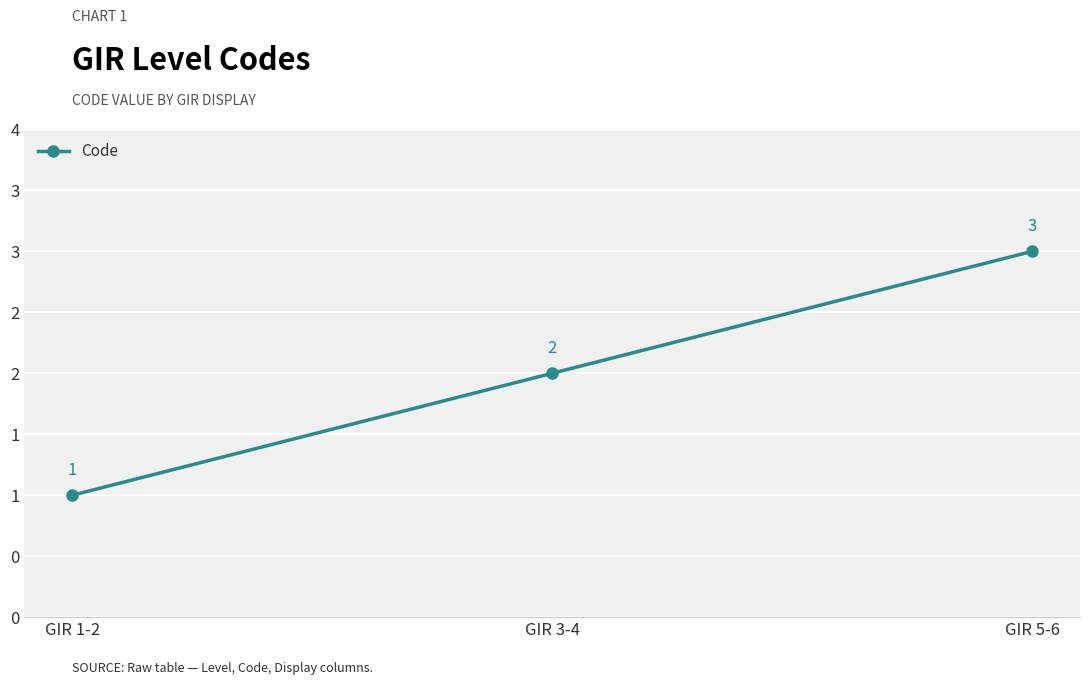

What is the change in value from GIR 3-4 to GIR 5-6?

+1